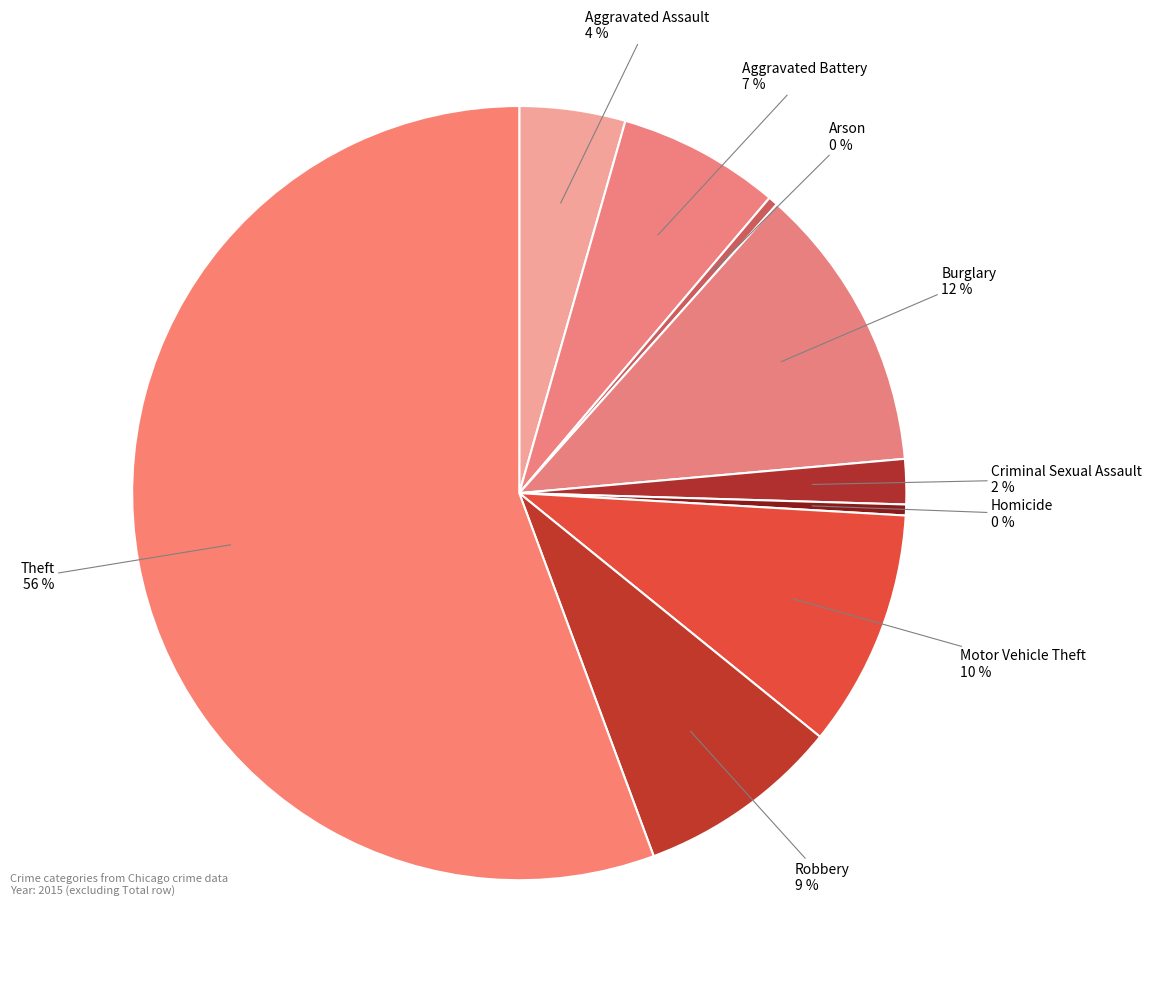

Which slice is the largest?

Theft